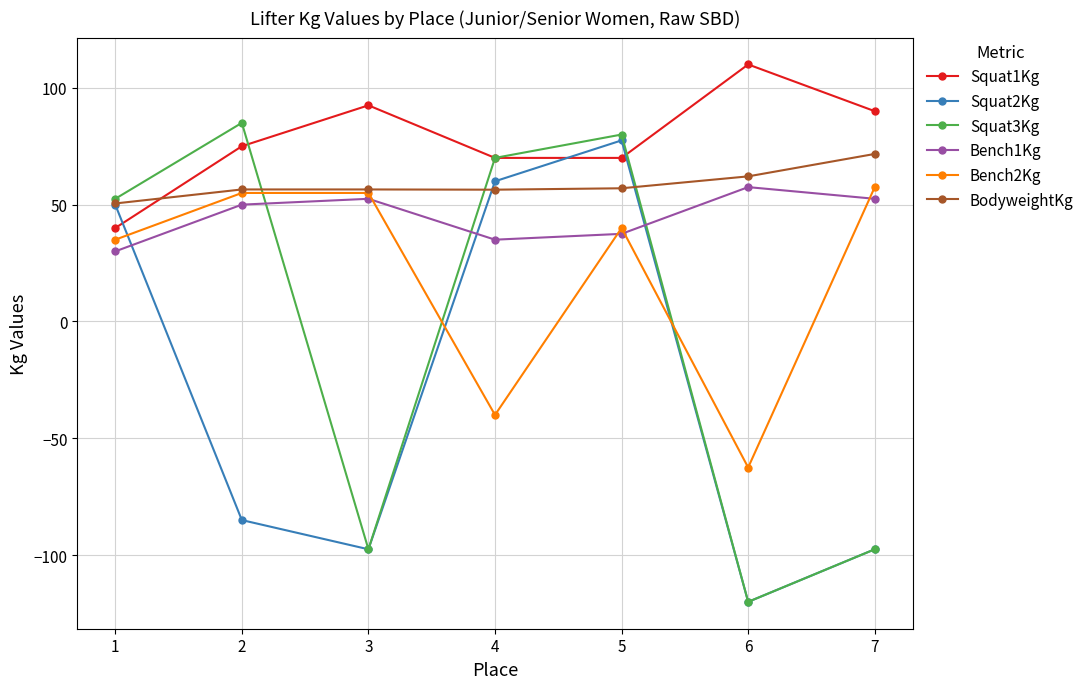

Which series changed the most between 1 and 7?

Squat3Kg